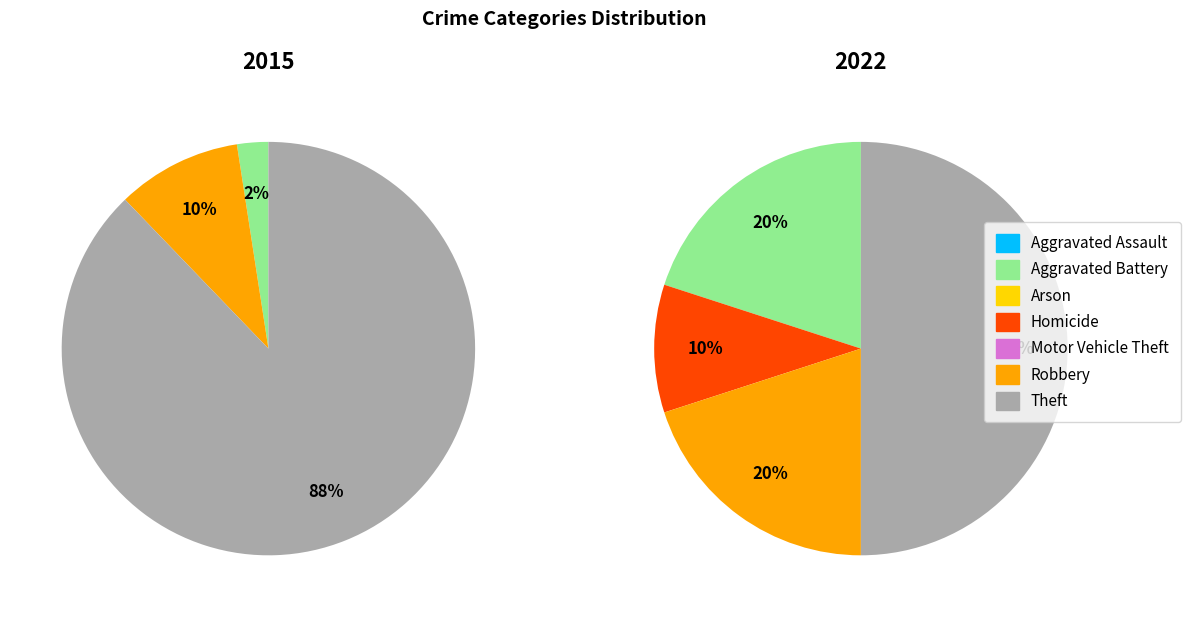

To the nearest percent, what is the average slice percentage?

14%